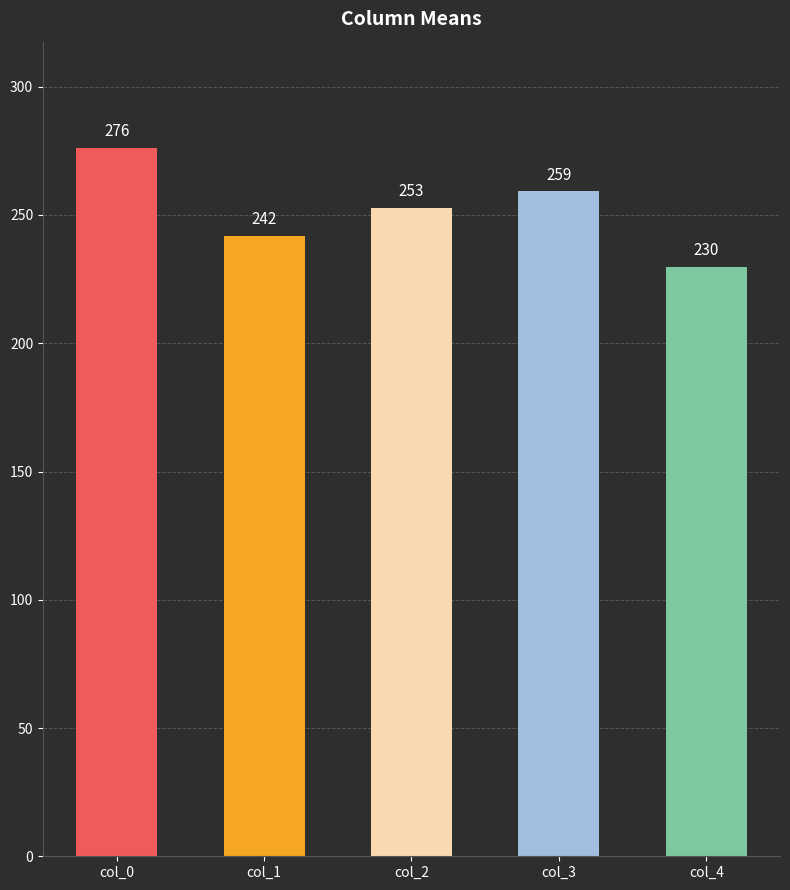

At which label is the value closest to 252?

col_2